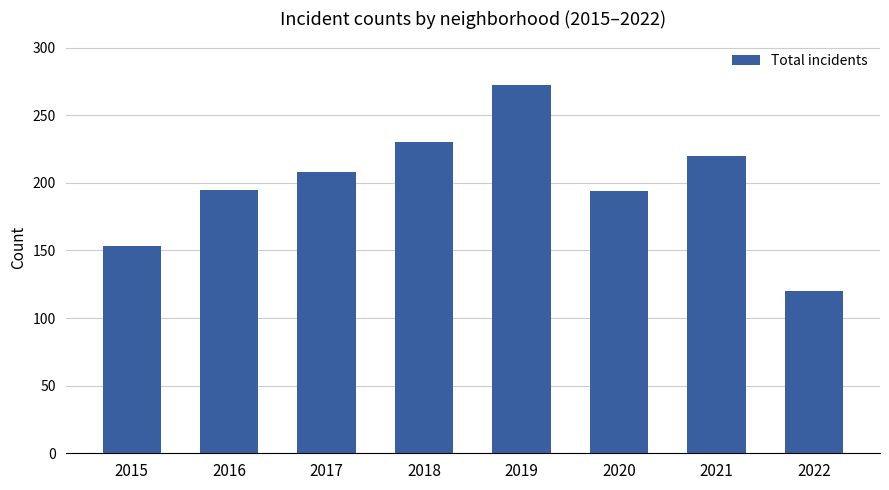

How many bars are there in total?

8